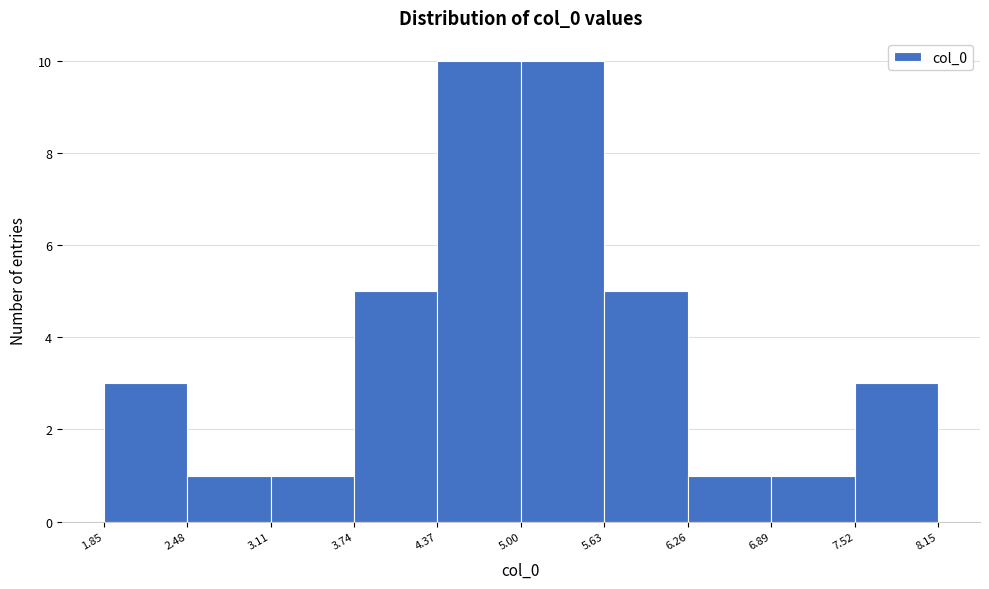

Reading left to right, list every bar in this chart as the range it spans on the x-axis followed by its height. The values are not printed on the chart, so give them approximately, as read against the axis.

1.85 to 2.48: 3
2.48 to 3.11: 1
3.11 to 3.74: 1
3.74 to 4.37: 5
4.37 to 5.00: 10
5.00 to 5.63: 10
5.63 to 6.26: 5
6.26 to 6.89: 1
6.89 to 7.52: 1
7.52 to 8.15: 3